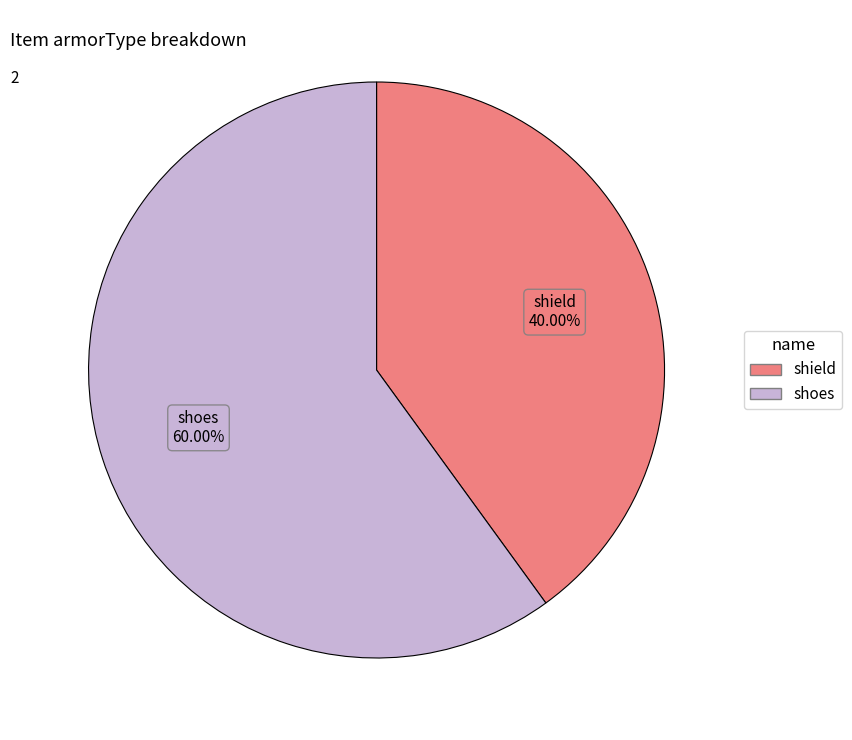

Which has a higher value, shield or shoes?

shoes